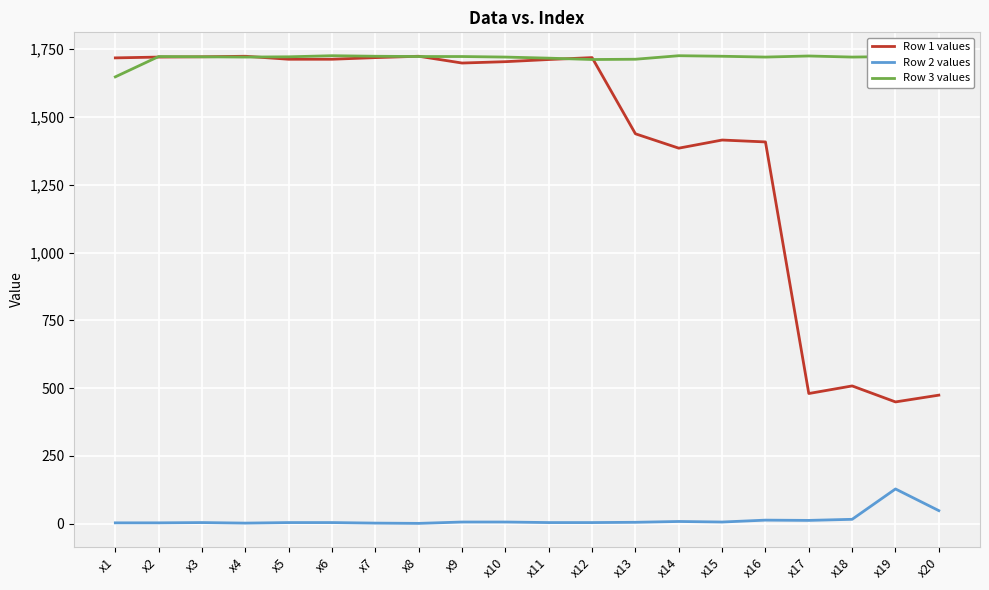

Is it true that Row 2 values equals 128 at x19?

True